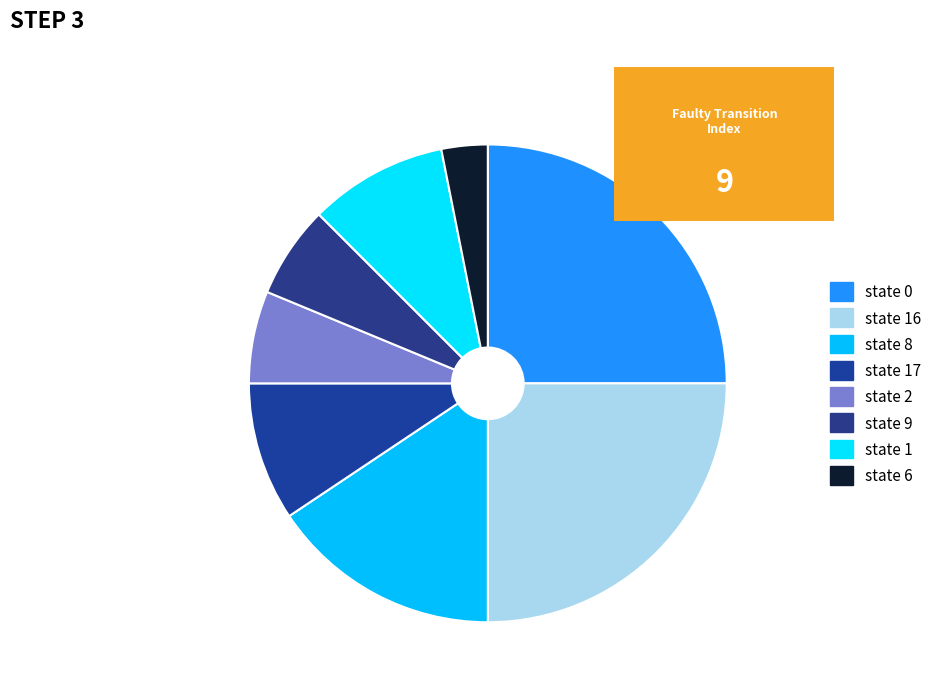

Which category has the smallest portion of the pie?

state 6